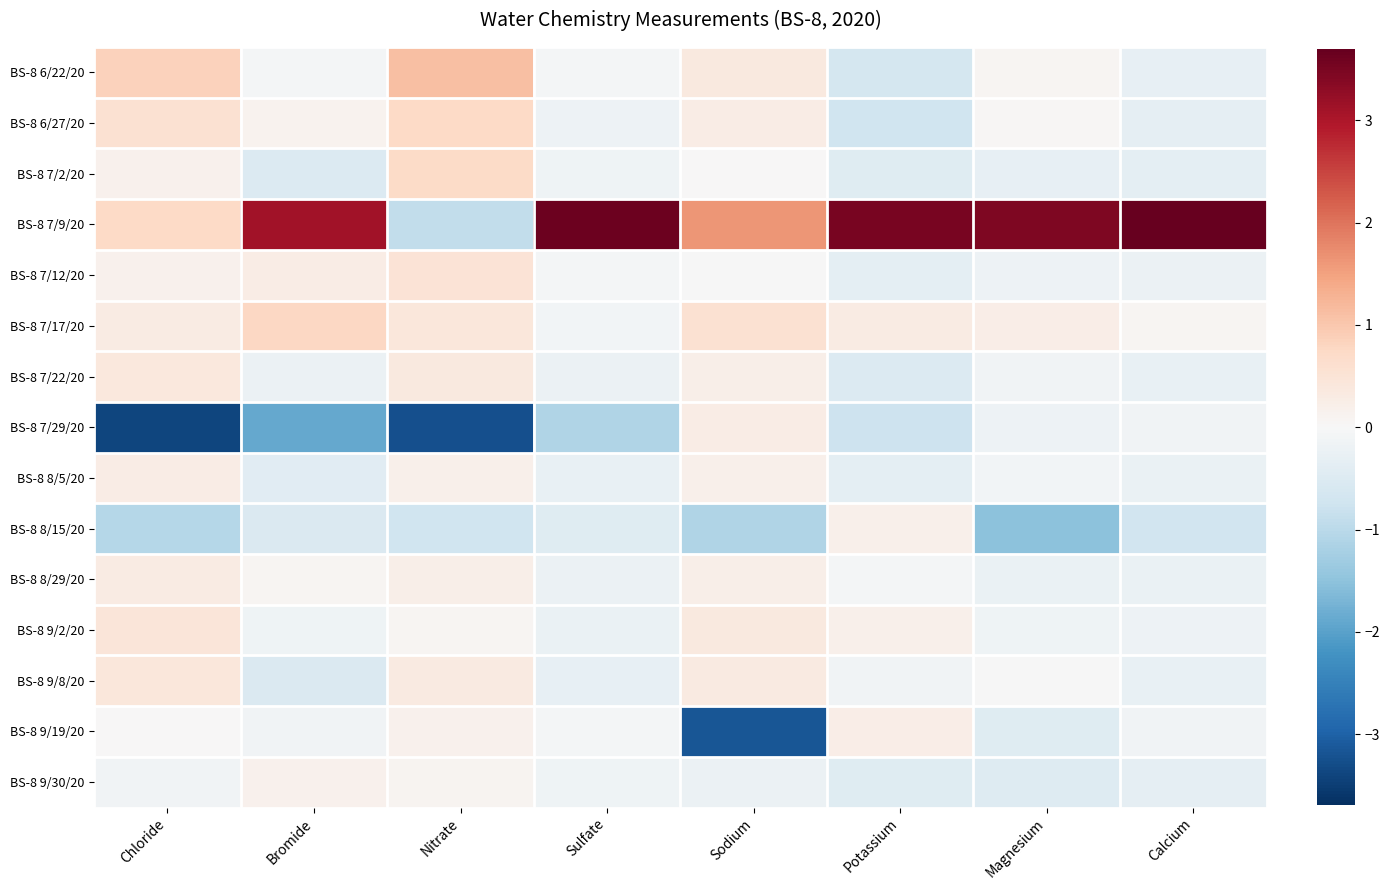

Rank the series at Sodium from highest to lowest value.

BS-8 7/9/20, BS-8 7/17/20, BS-8 6/22/20, BS-8 9/2/20, BS-8 9/8/20, BS-8 7/29/20, BS-8 6/27/20, BS-8 7/22/20, BS-8 8/29/20, BS-8 8/5/20, BS-8 7/2/20, BS-8 7/12/20, BS-8 9/30/20, BS-8 8/15/20, BS-8 9/19/20